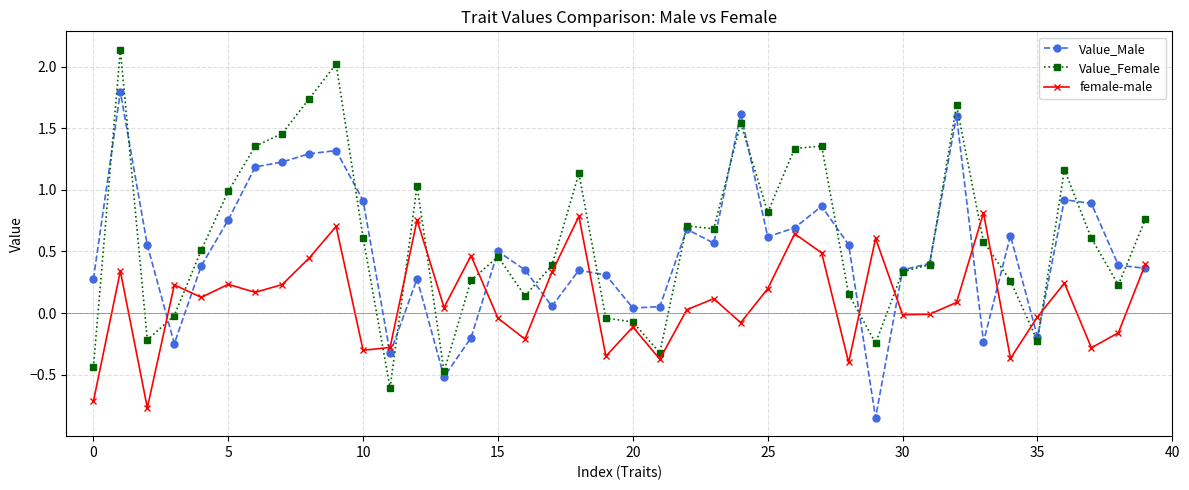

True or false: female-male and Value_Male cross at least once.

True